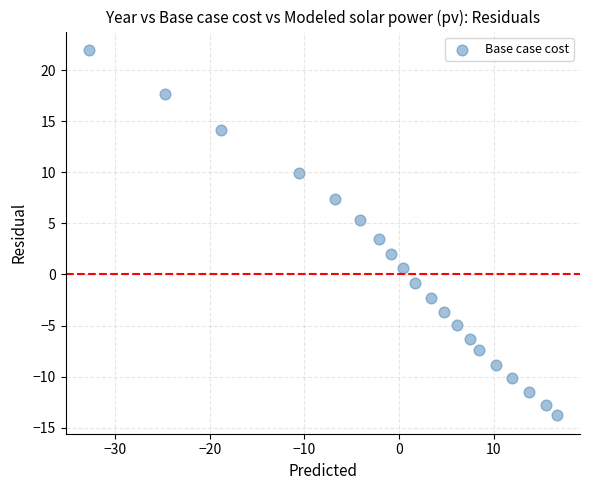

What is the range of Y values (max minus min)?

35.8